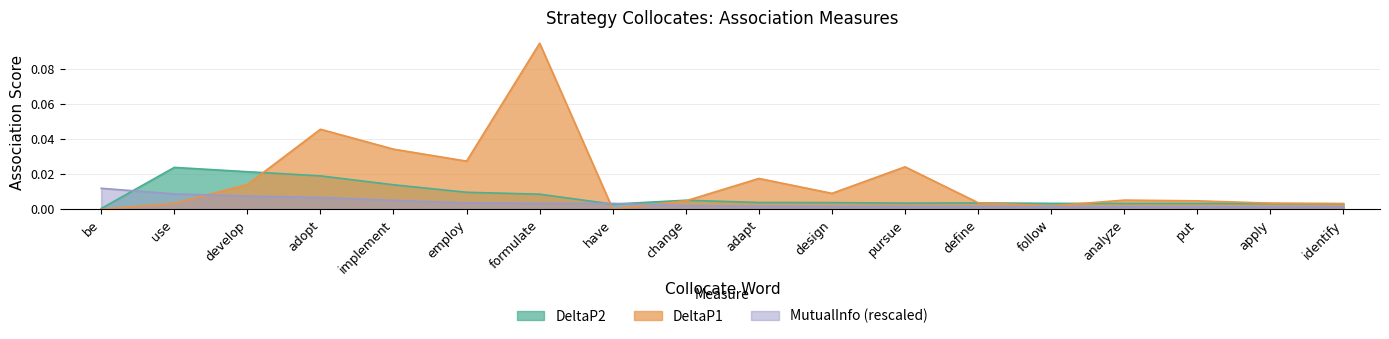

How many lines are shown in the chart?

3